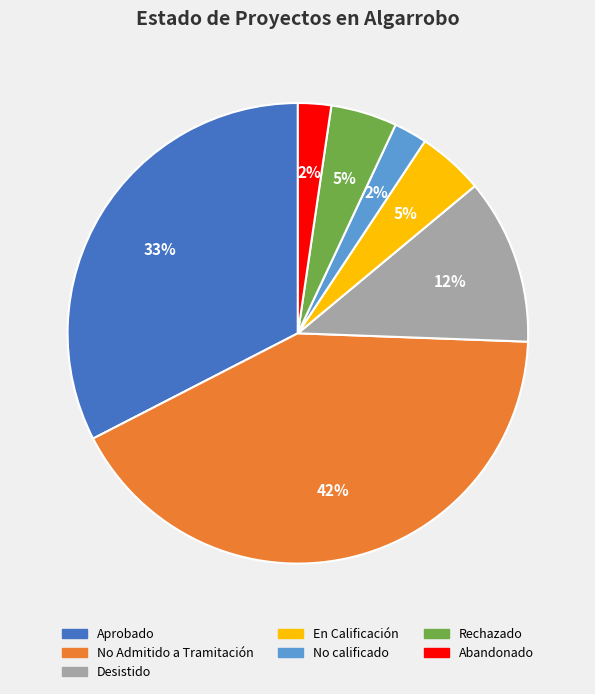

Is it true that No Admitido a Tramitación is 42% of the pie?

True